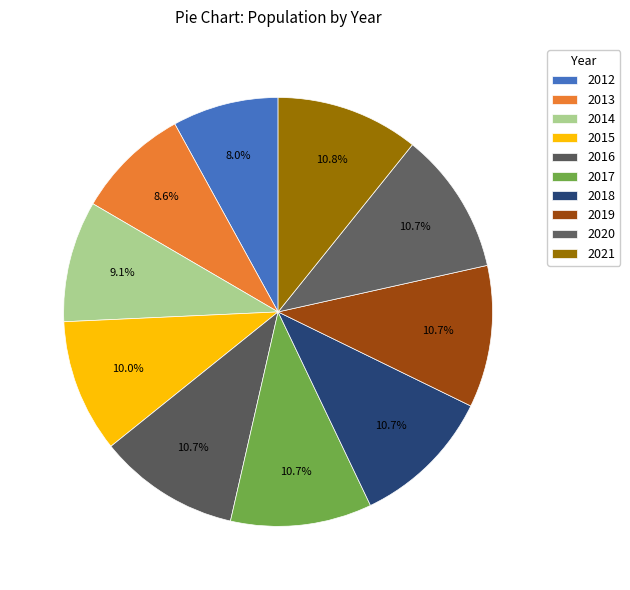

What is the largest slice in the pie chart?

2021